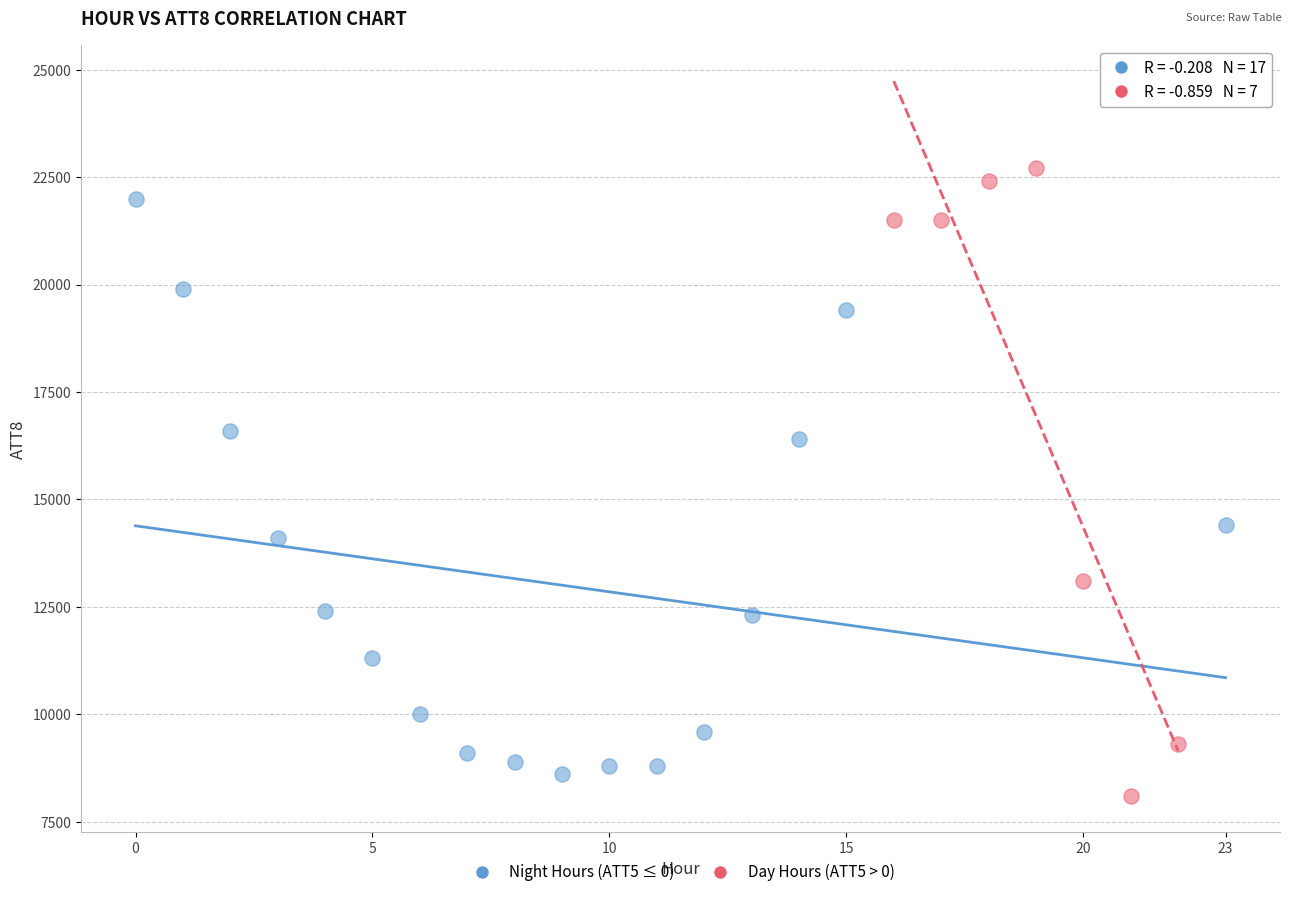

What are all the series names shown in the legend?

Night Hours (ATT5 ≤ 0), Day Hours (ATT5 > 0)